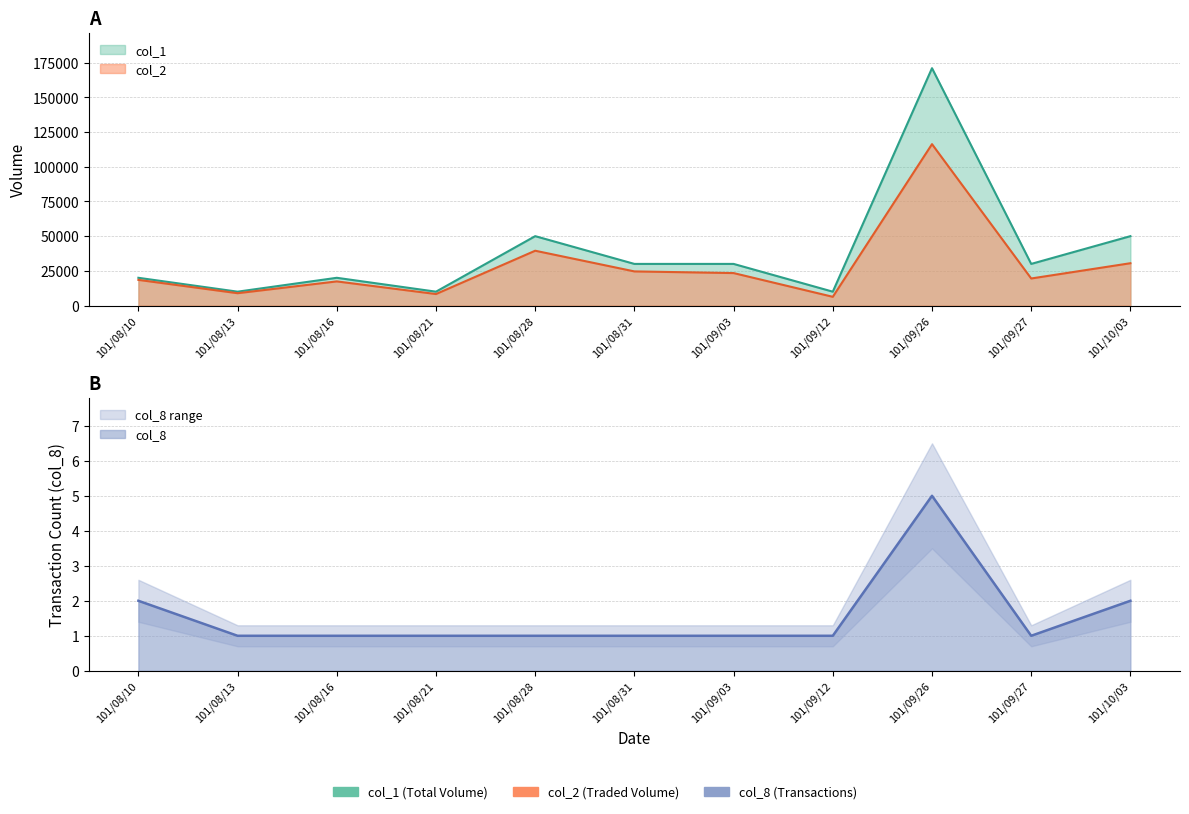

At how many categories does at least one series exceed 170080?

1